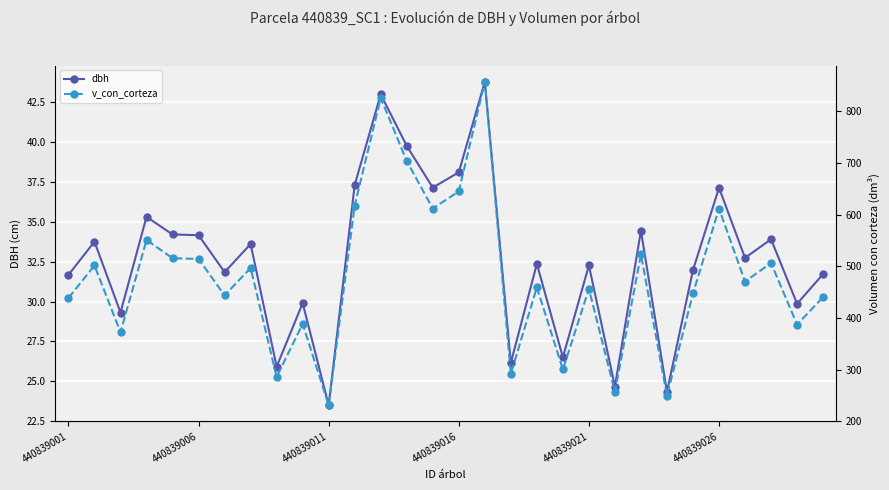

What is the maximum value shown in the chart?

857.5